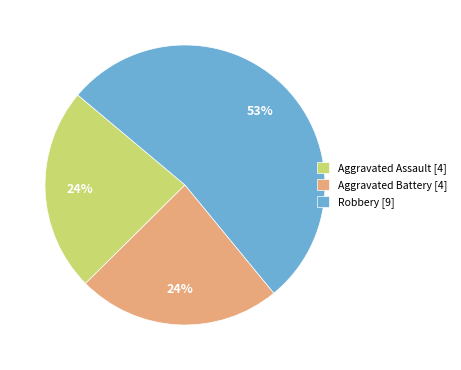

Which slice represents more than half of the pie?

Robbery [9]